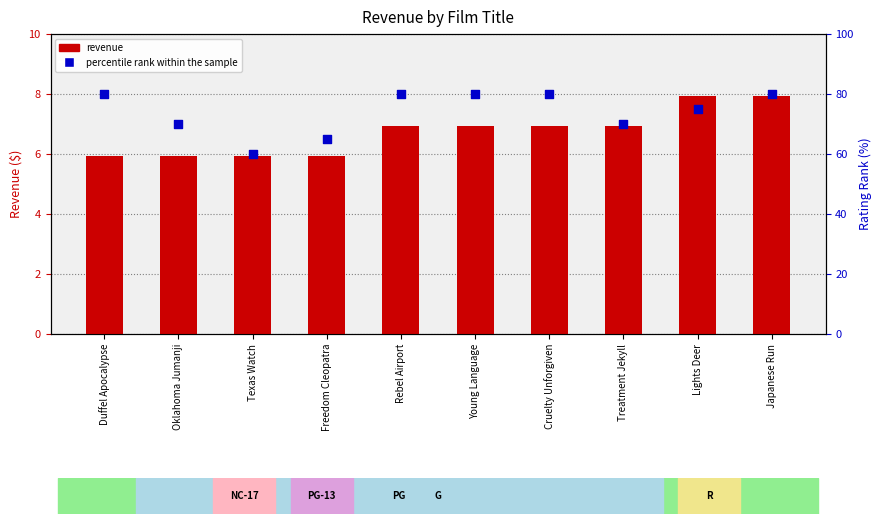

Which series has the largest total across all categories?

percentile rank within the sample